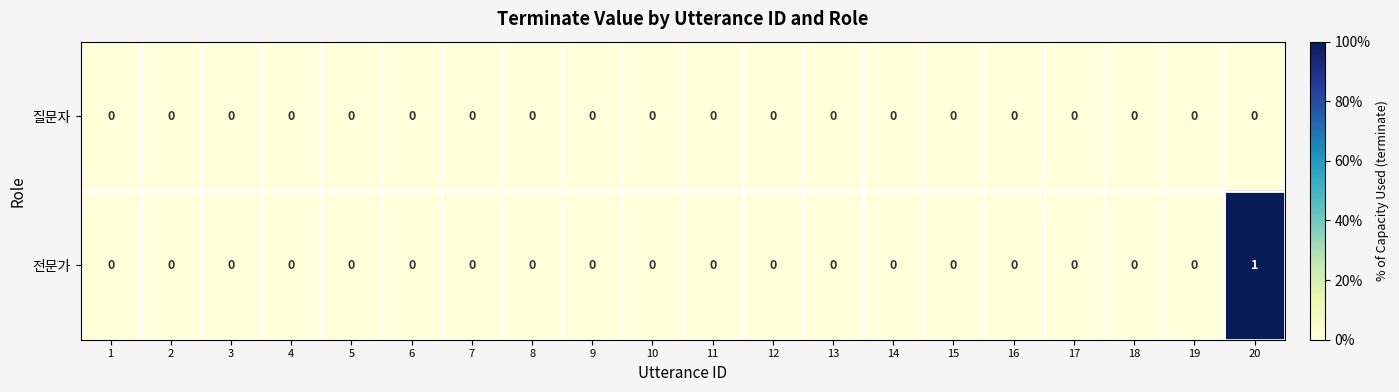

At which label does 전문가 reach its peak?

20